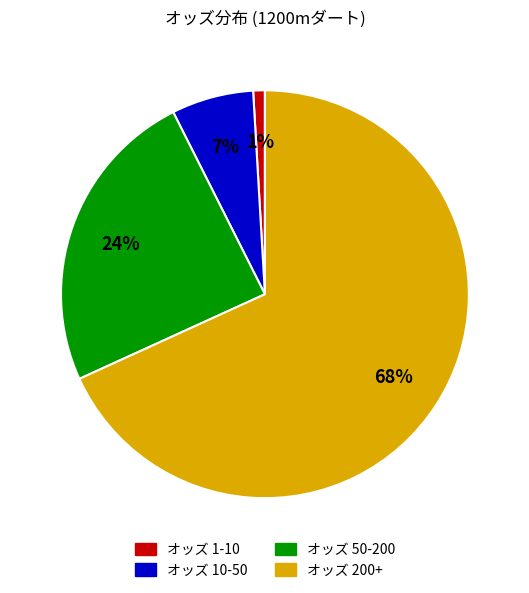

To the nearest percent, what is the average slice percentage?

25%